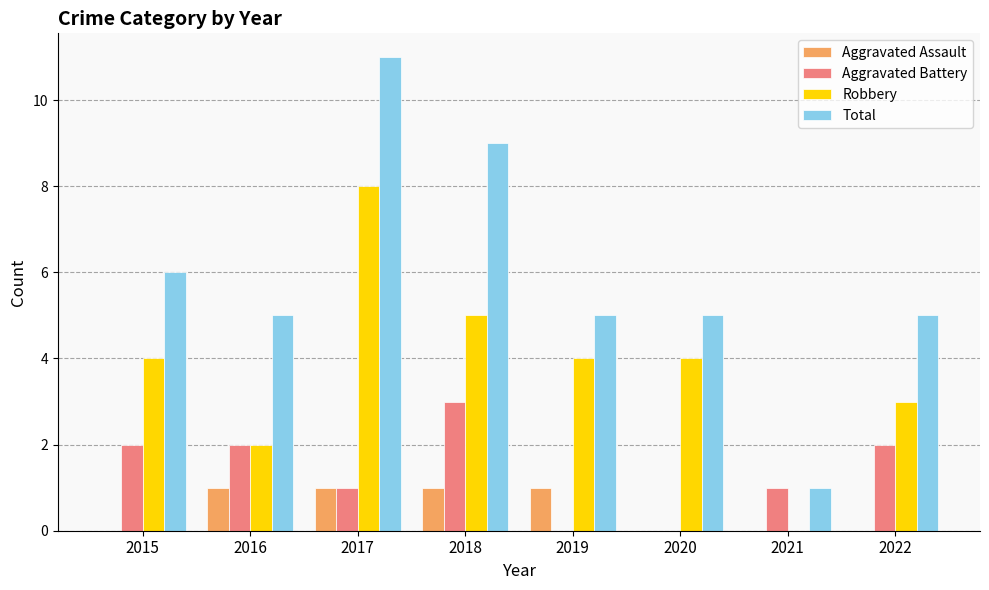

Are the bars horizontal?

No